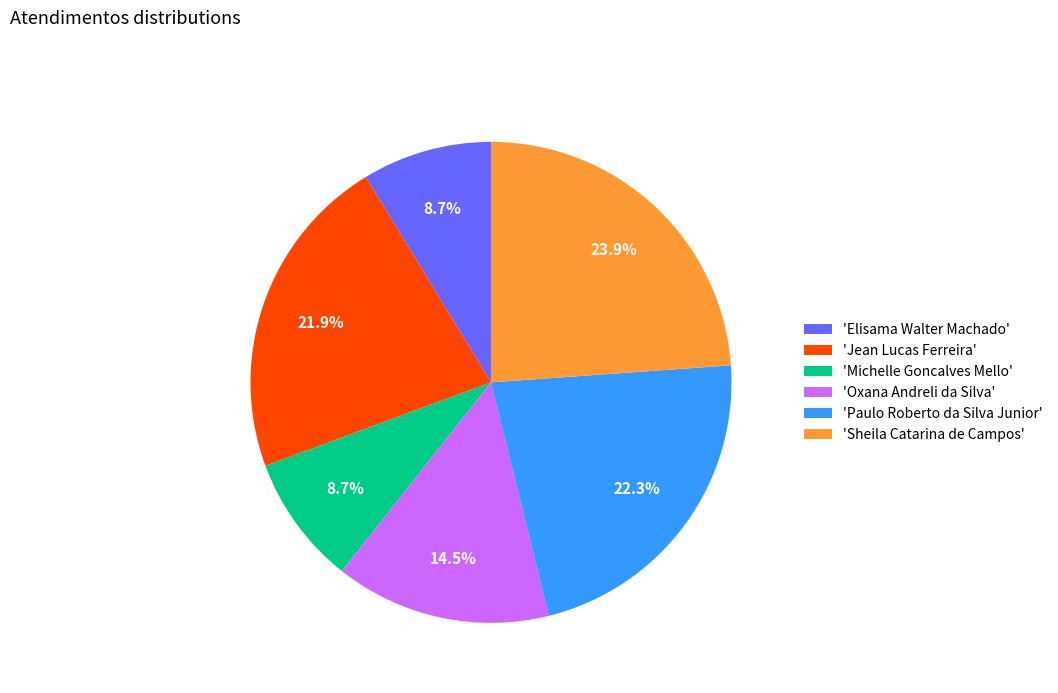

Combined, what portion of the pie is 'Jean Lucas Ferreira' and 'Paulo Roberto da Silva Junior'?

44.2%